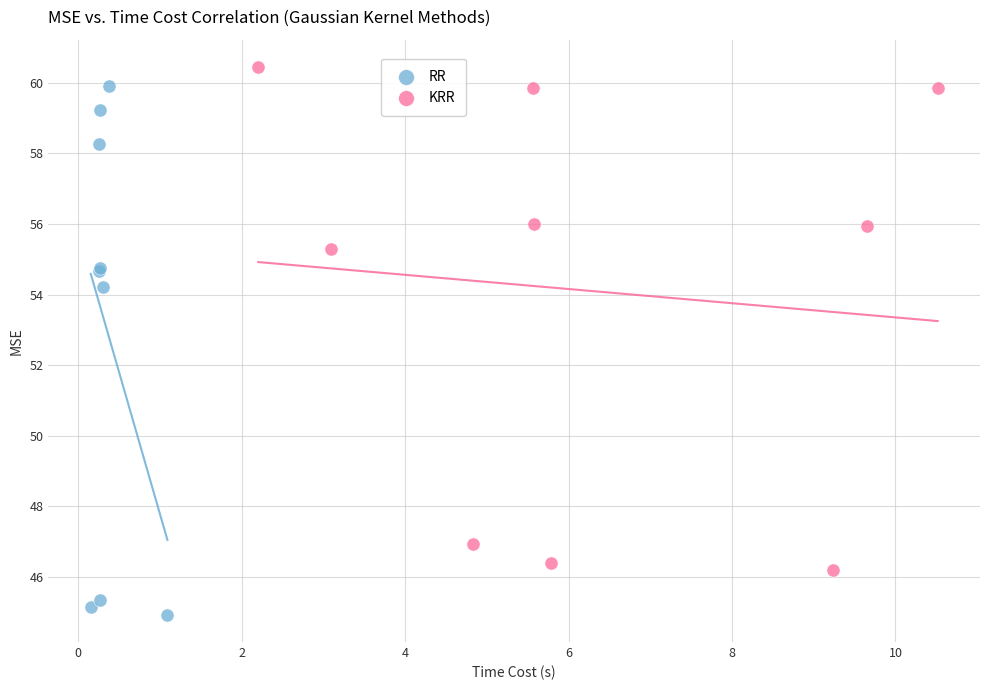

What are all the series names shown in the legend?

RR, KRR